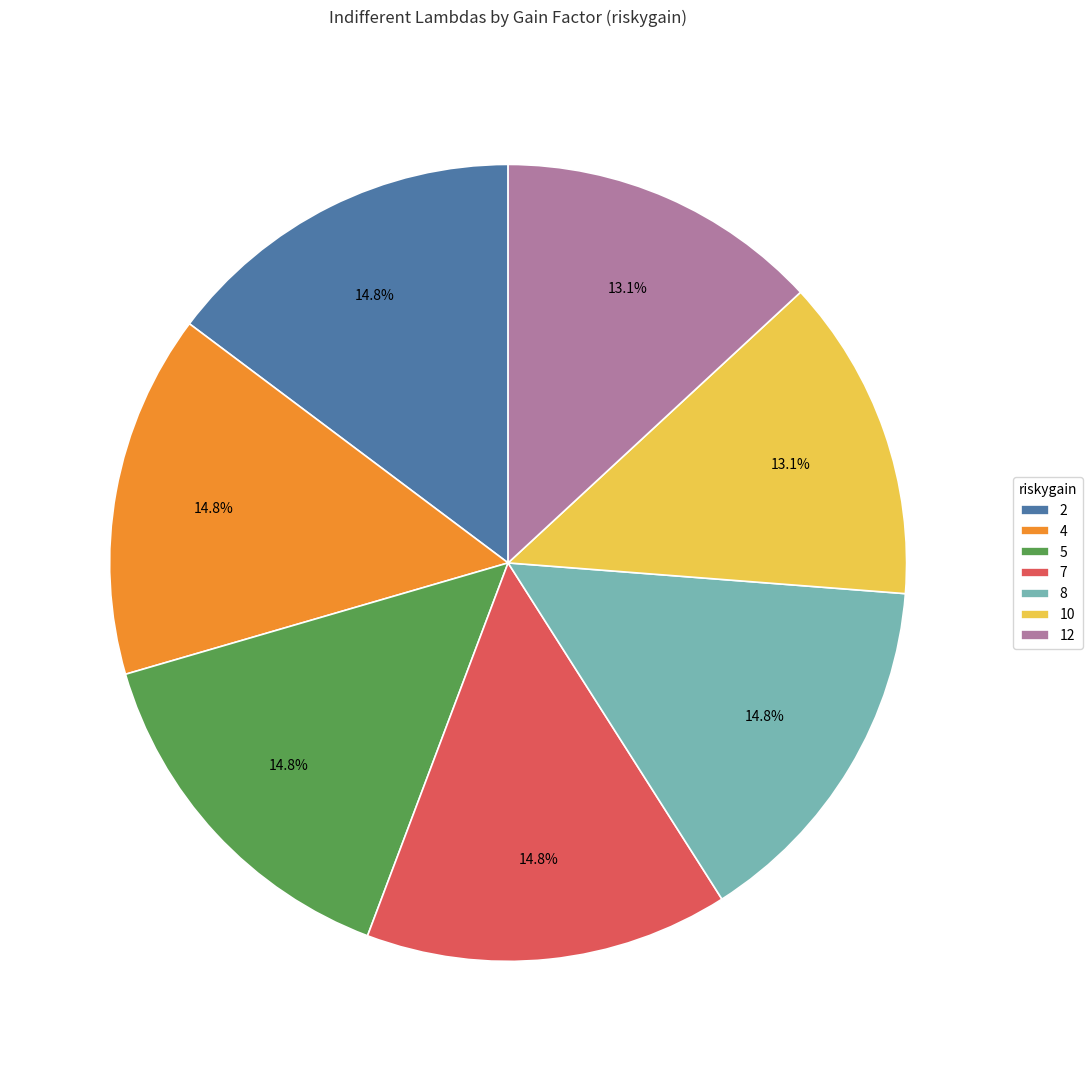

Combined, what portion of the pie is 5 and 2?

29.5%